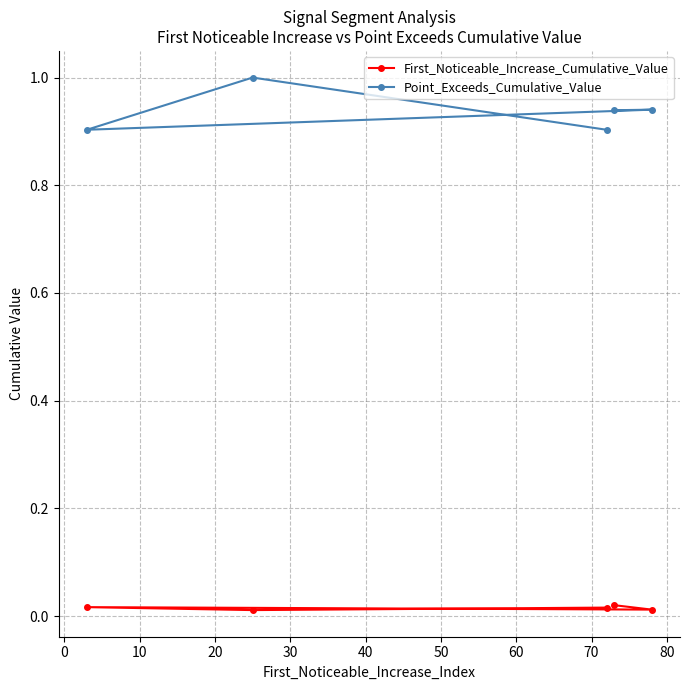

Which series has the widest spread of values?

Point_Exceeds_Cumulative_Value